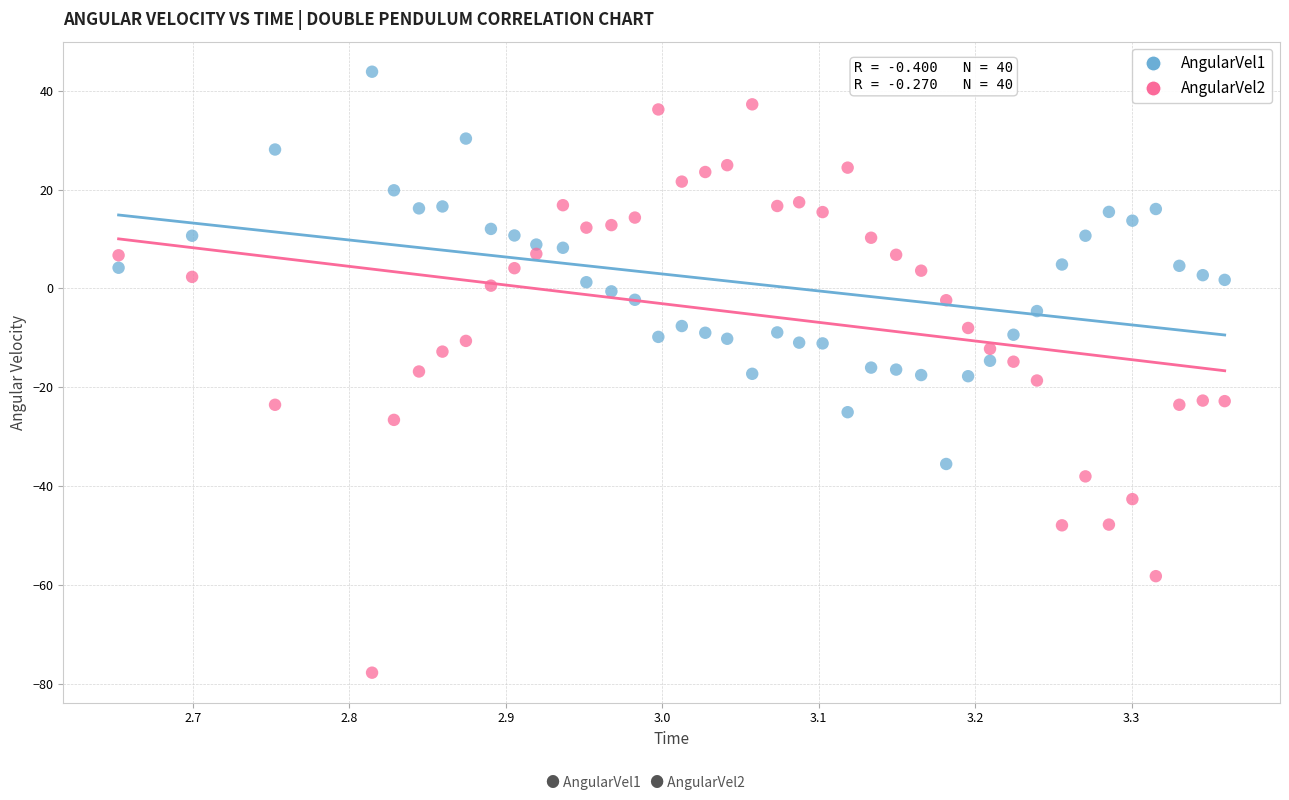

Across all data points, what is the range of Y values (max minus min)?

121.6